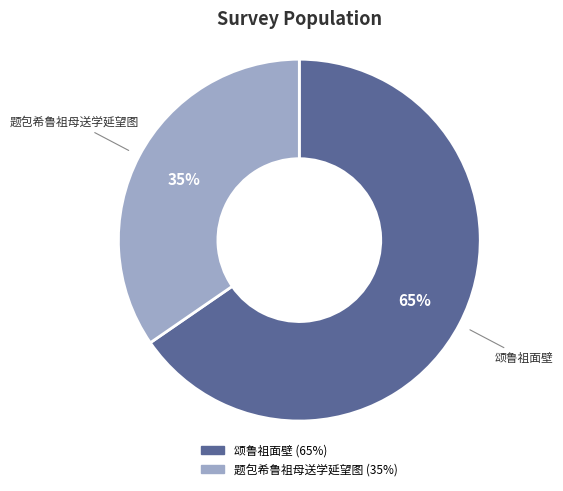

Is the sum of 颂鲁祖面壁 and 题包希鲁祖母送学延望图 greater than half?

Yes